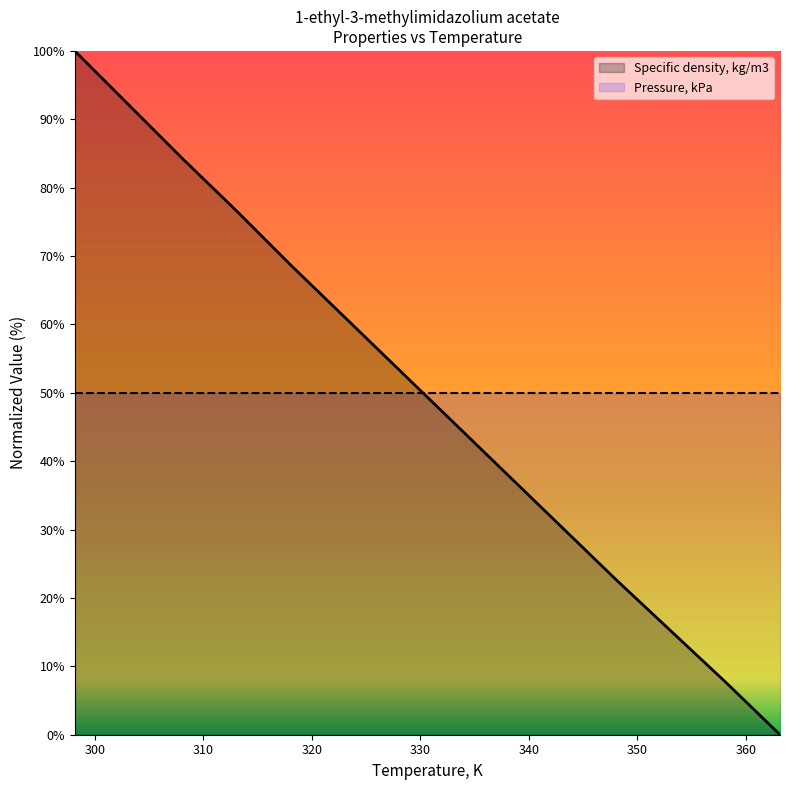

At how many categories does at least one series exceed 62?

5